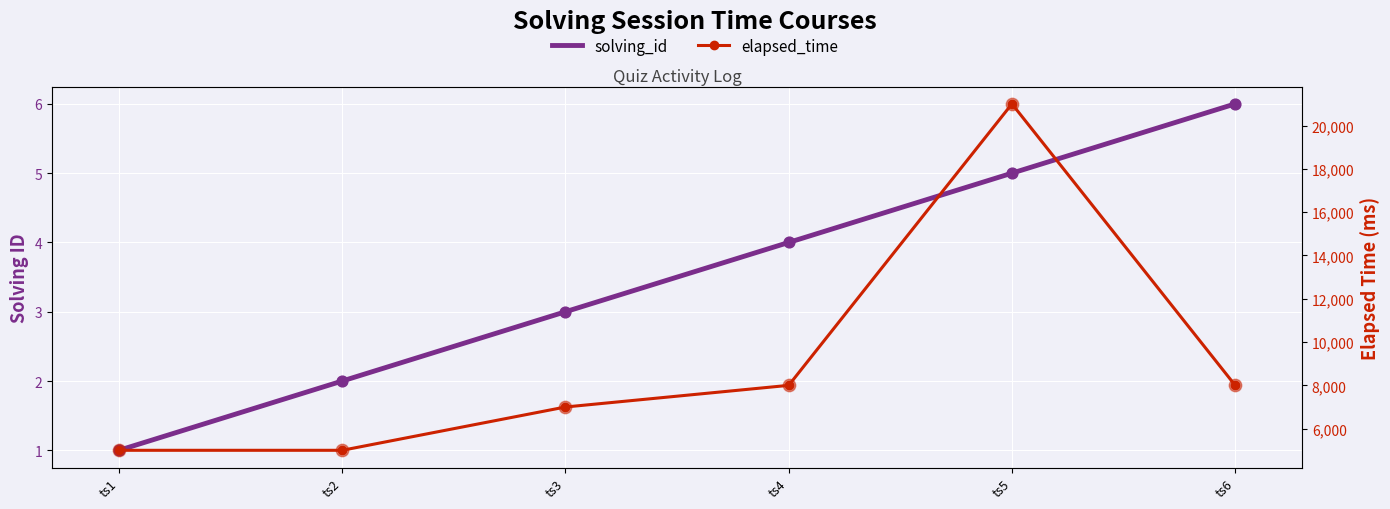

Which series reaches the minimum Y coordinate?

solving_id